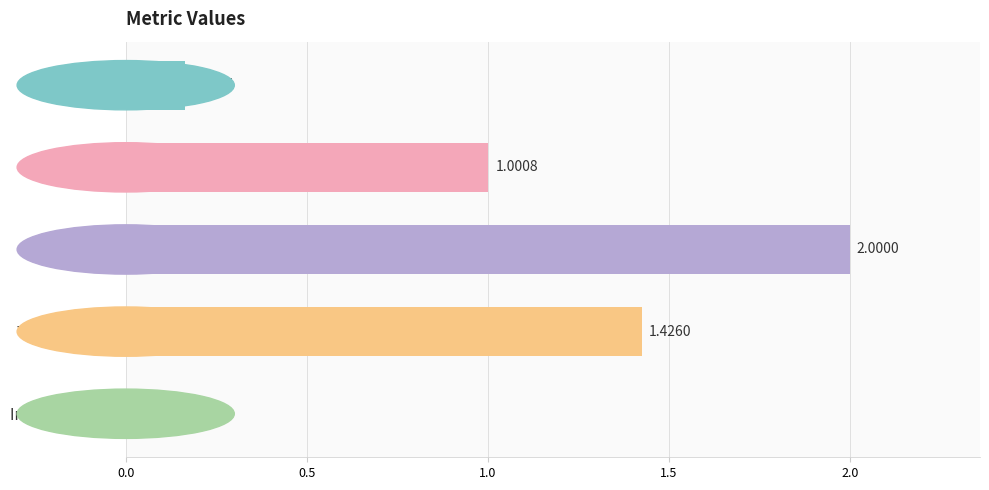

Rank the categories by value from lowest to highest.

Inference Time, MSE, MAPE, Training Time, SMAPE